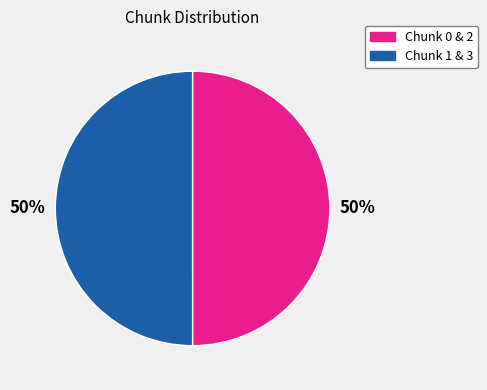

Is it true that Chunk 1 & 3 is 50% of the pie?

True